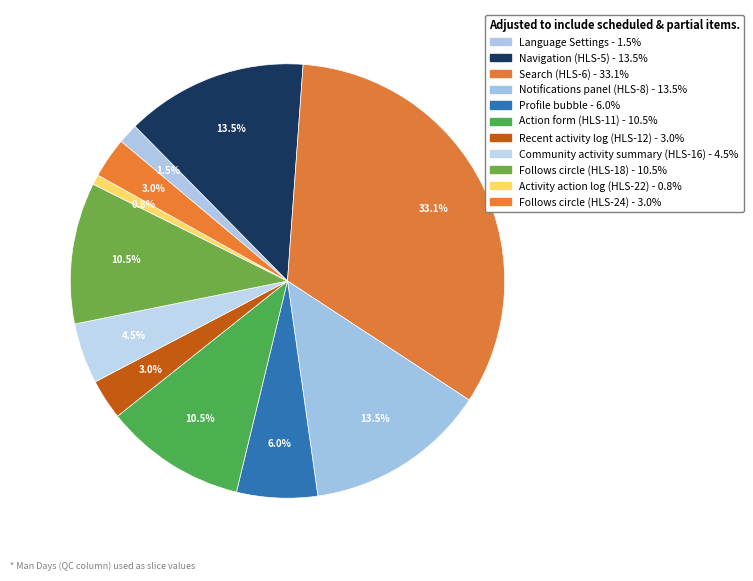

How many slices are in this pie chart?

11